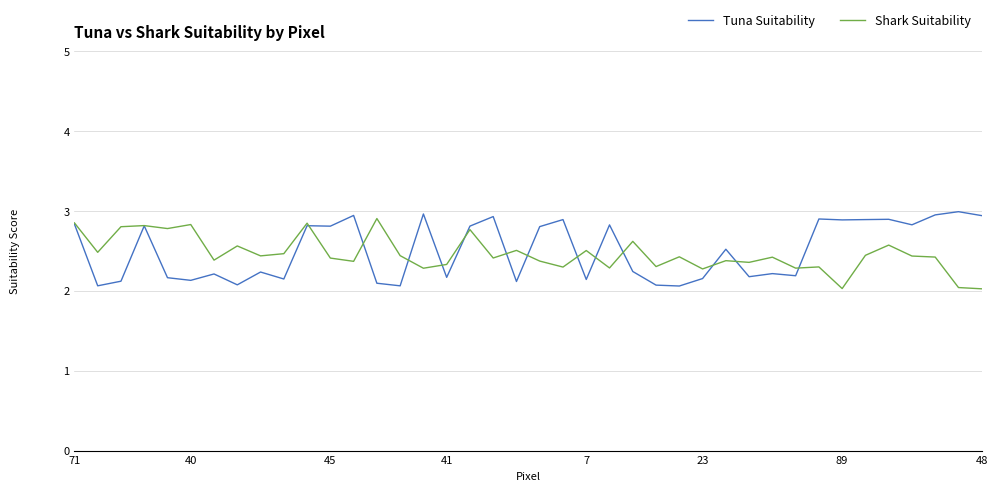

What is the maximum value shown in the chart?

3.0